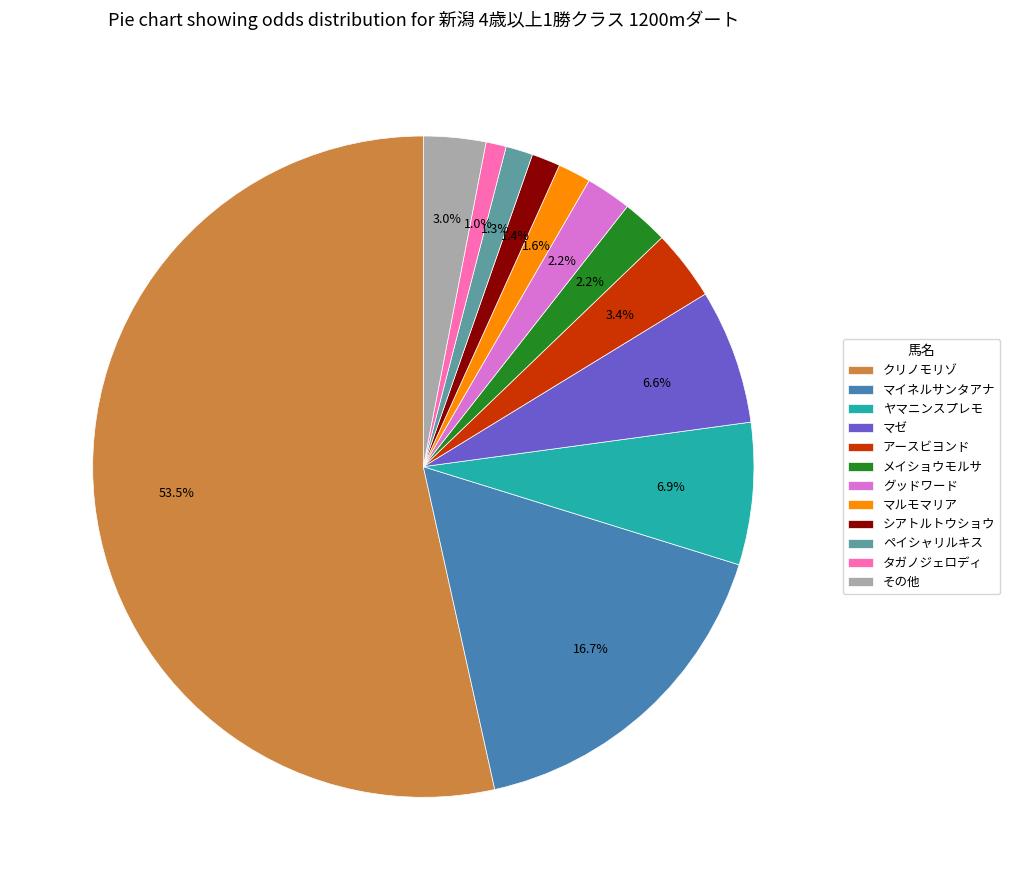

How many slices are in this pie chart?

12